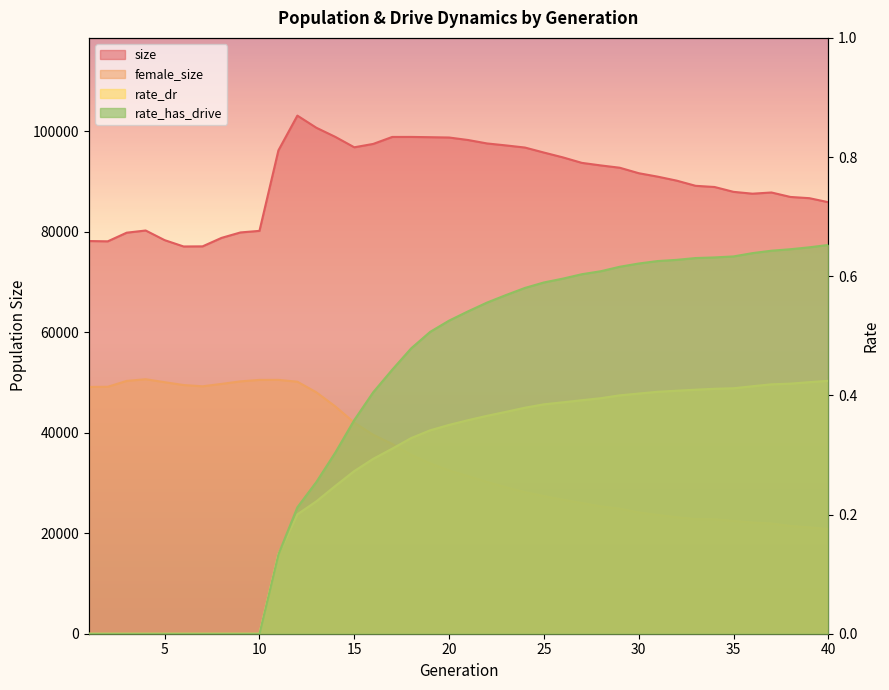

Which category has the lowest value in the size series?

6